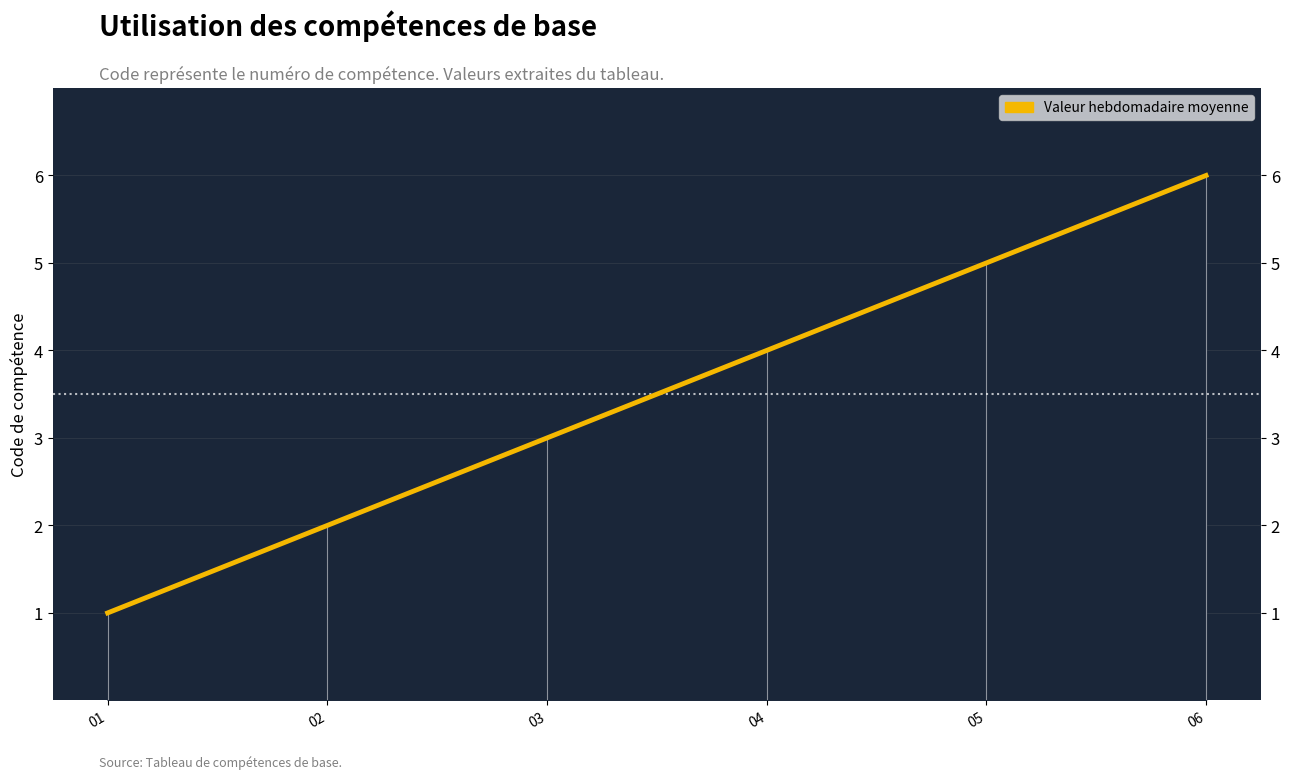

Reading left to right, list all the values displayed in this chart.

1	2	3	4	5	6